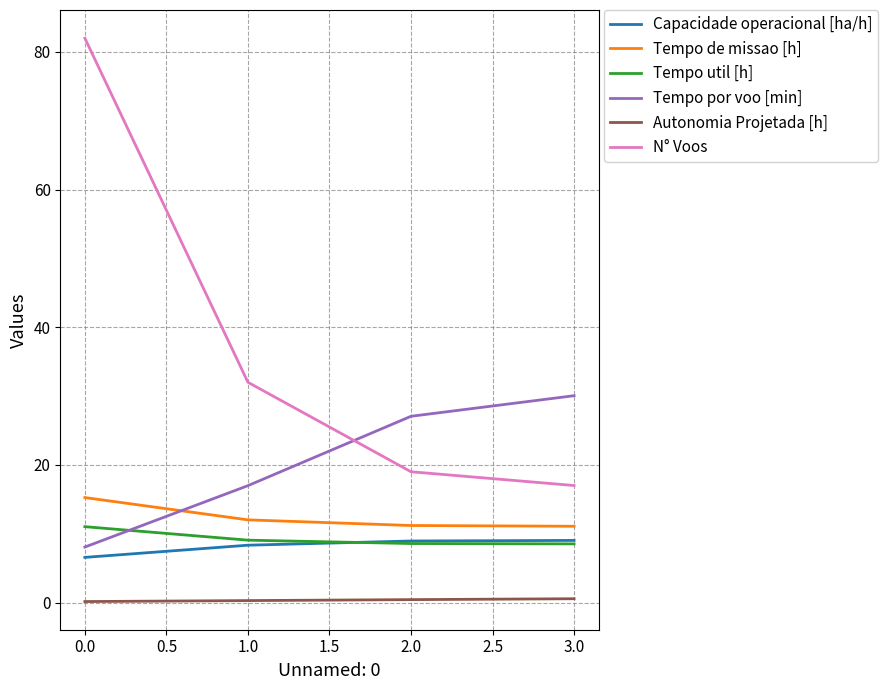

What is the highest value of the Tempo por voo [min] series?

30.1